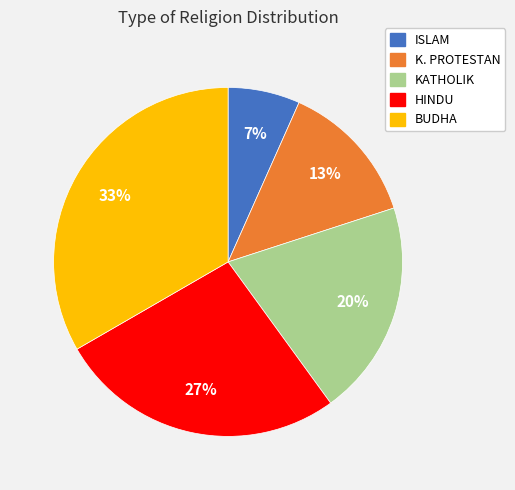

Between HINDU and K. PROTESTAN, which is larger?

HINDU